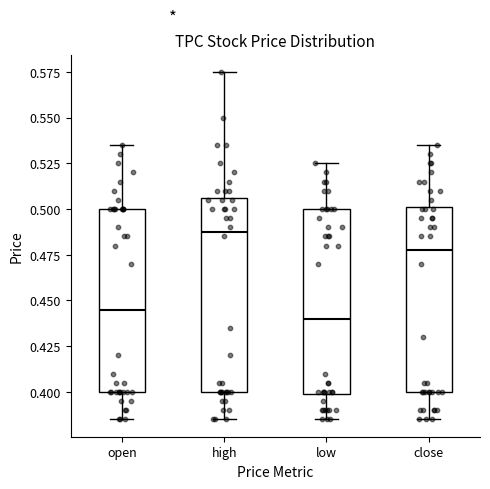

Reading left to right, read every box against the y-axis: the position of its median line, the range the box covers, and the ends of its whiskers. The values are not printed on the chart, so give them approximately, as read against the axis.

open: median 0.445, box 0.400 to 0.500, whiskers 0.385 to 0.535
high: median 0.490, box 0.400 to 0.505, whiskers 0.385 to 0.575
low: median 0.440, box 0.400 to 0.500, whiskers 0.385 to 0.525
close: median 0.480, box 0.400 to 0.500, whiskers 0.385 to 0.535